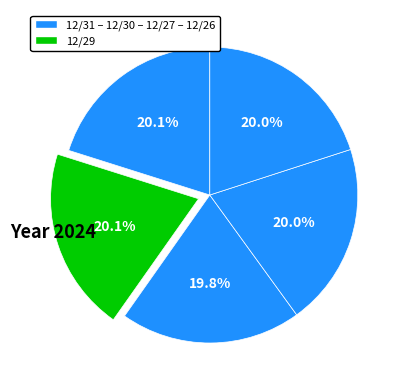

Count the number of slices in the pie.

5